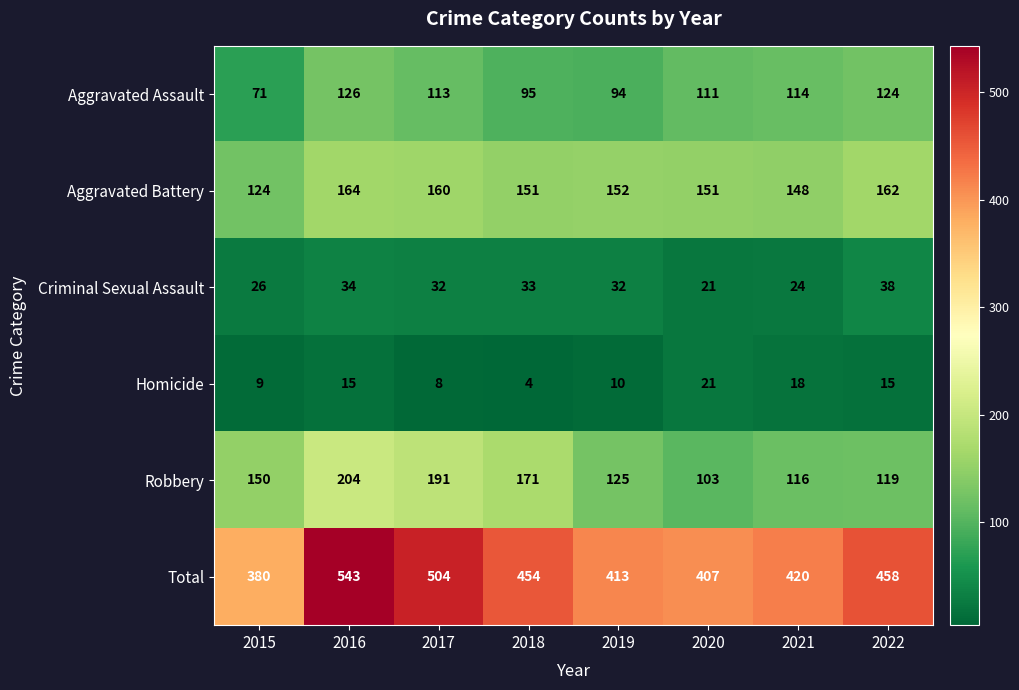

Which series has the largest total across all categories?

Total